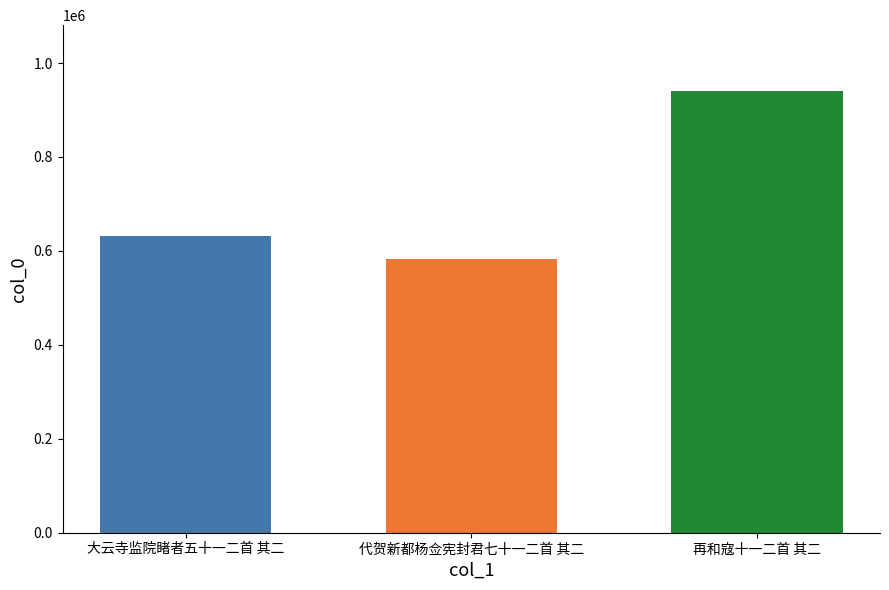

What is the label of the 2nd bar from the left?

代贺新都杨佥宪封君七十一二首 其二